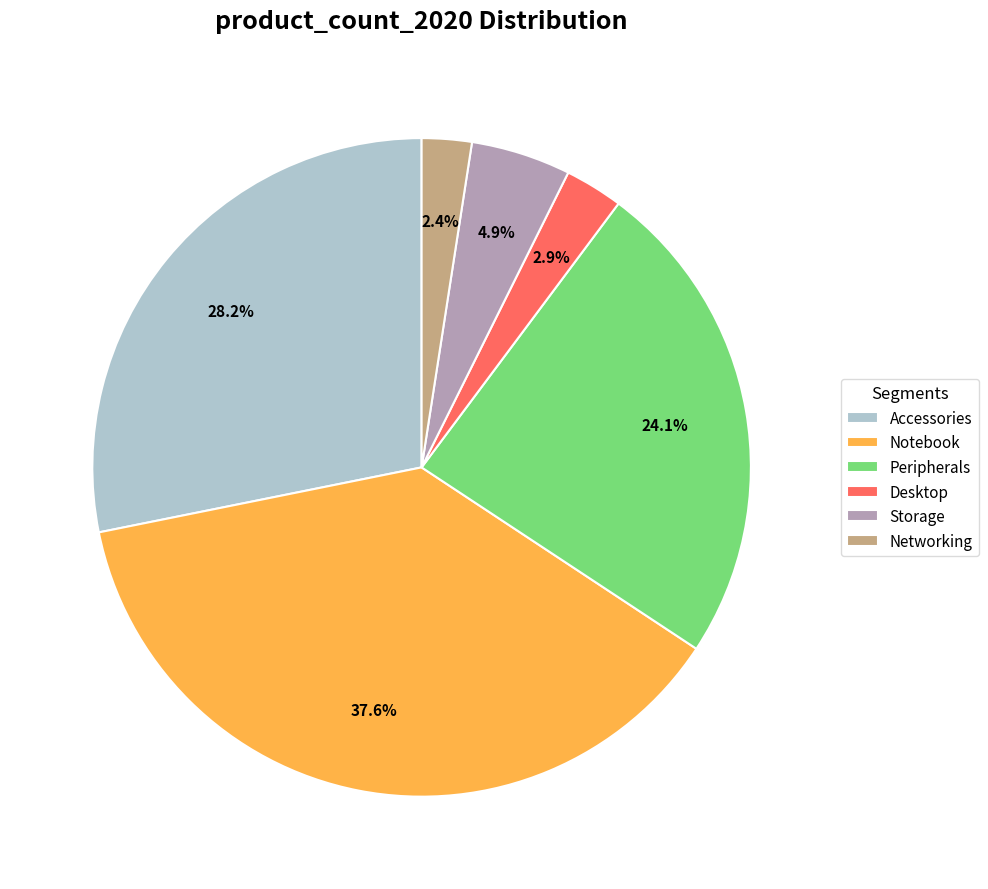

Count the number of slices in the pie.

6